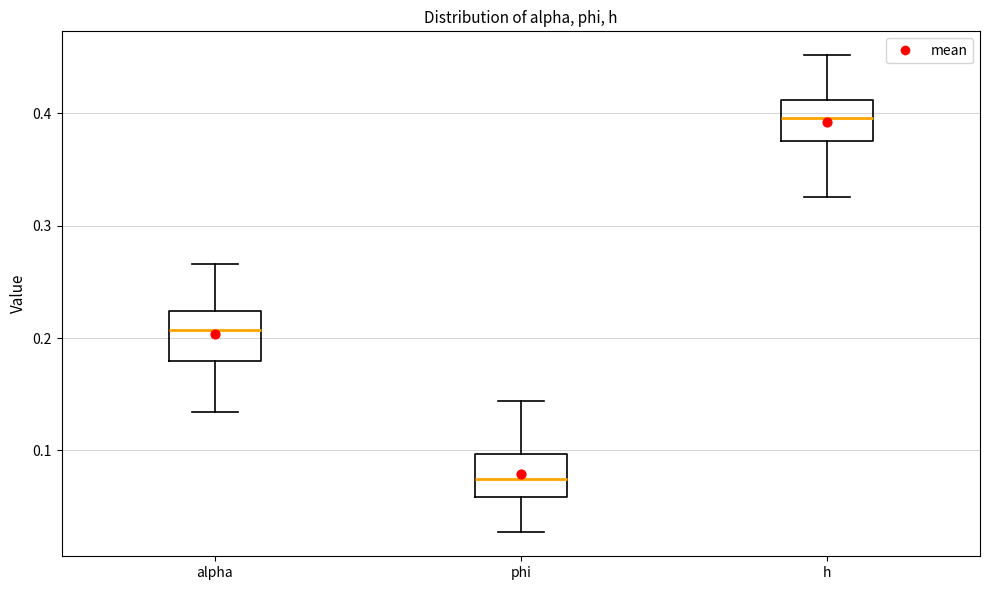

Which box has the highest median line?

h